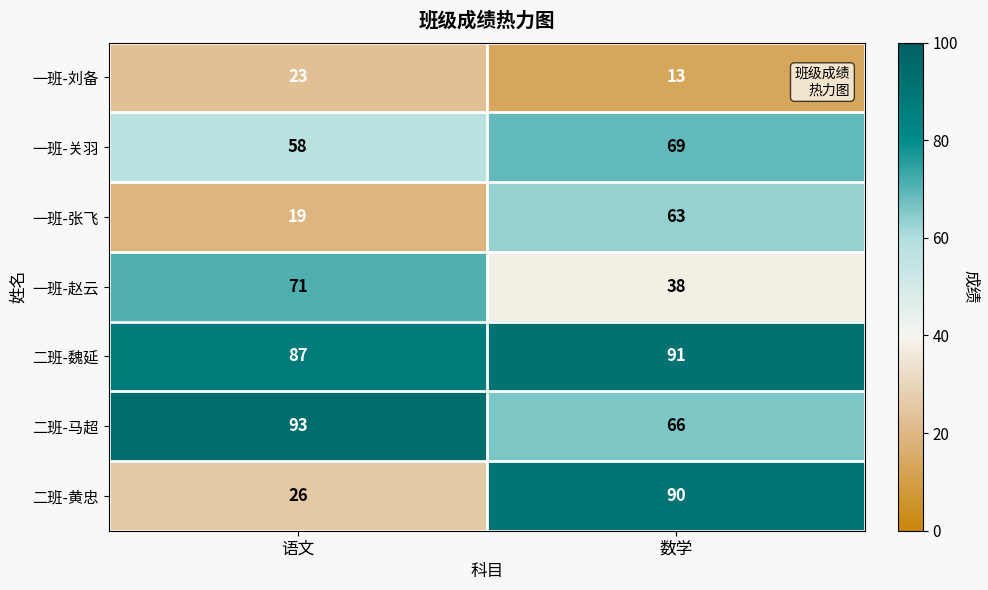

The 二班-魏延 series shows 91 at 数学. True or false?

True